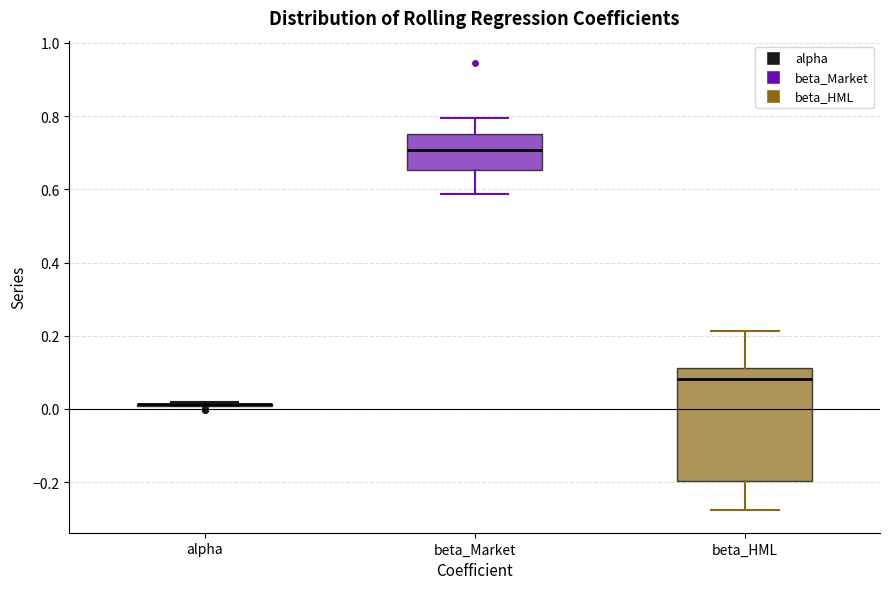

Reading left to right, read every box against the y-axis: the position of its median line, the range the box covers, and the ends of its whiskers. The values are not printed on the chart, so give them approximately, as read against the axis.

alpha: box collapsed to a line at 0.02, whiskers 0.00 to 0.02
beta_Market: median 0.70, box 0.66 to 0.76, whiskers 0.58 to 0.80
beta_HML: median 0.08, box -0.20 to 0.12, whiskers -0.28 to 0.22